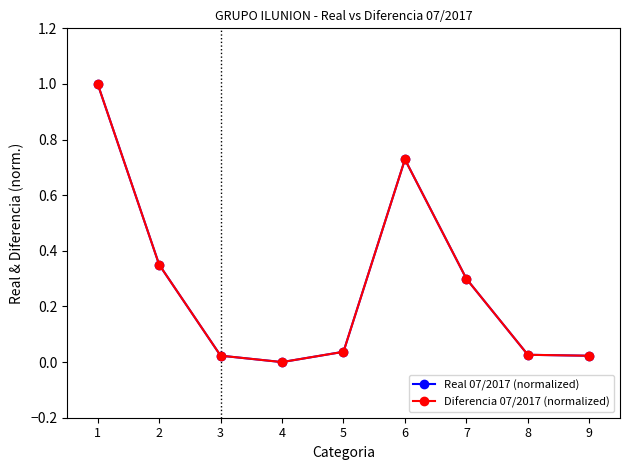

Is this an area chart (filled region under the line)?

No